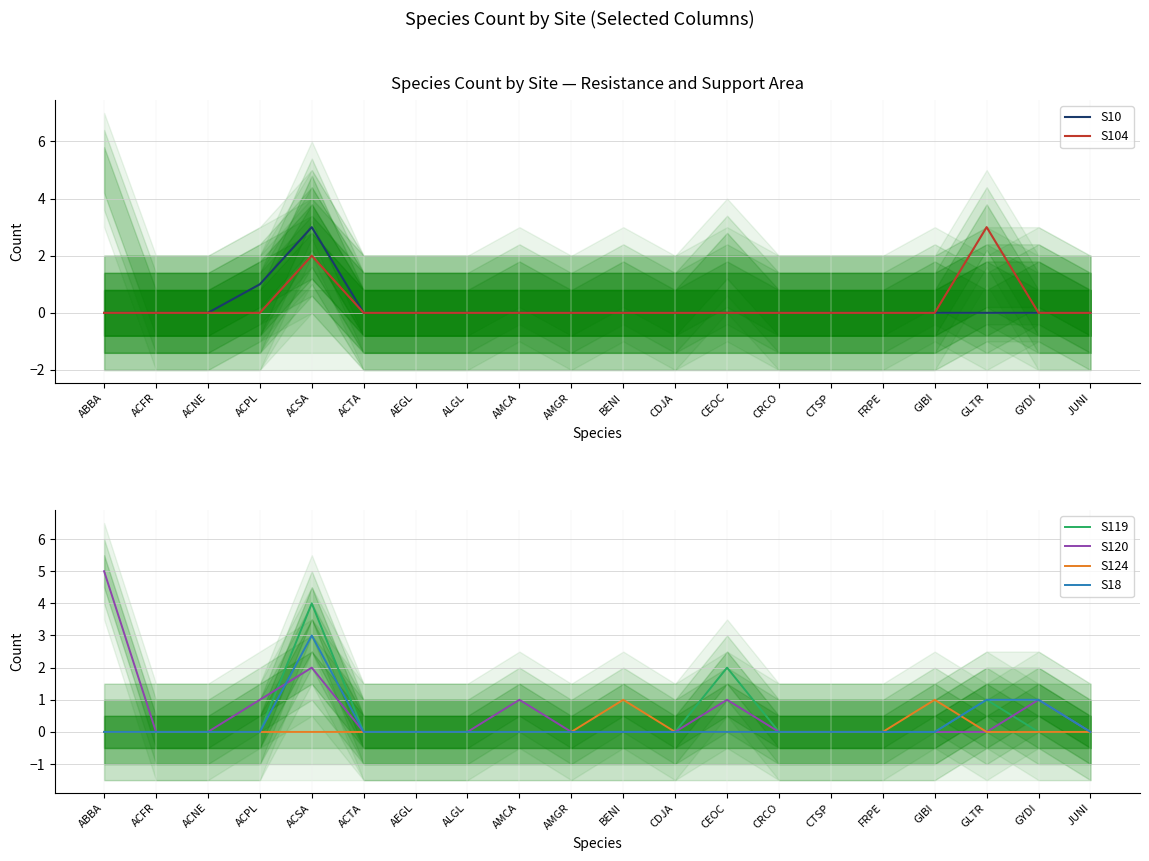

What is the difference between the second highest and minimum values in the S104 series?

2